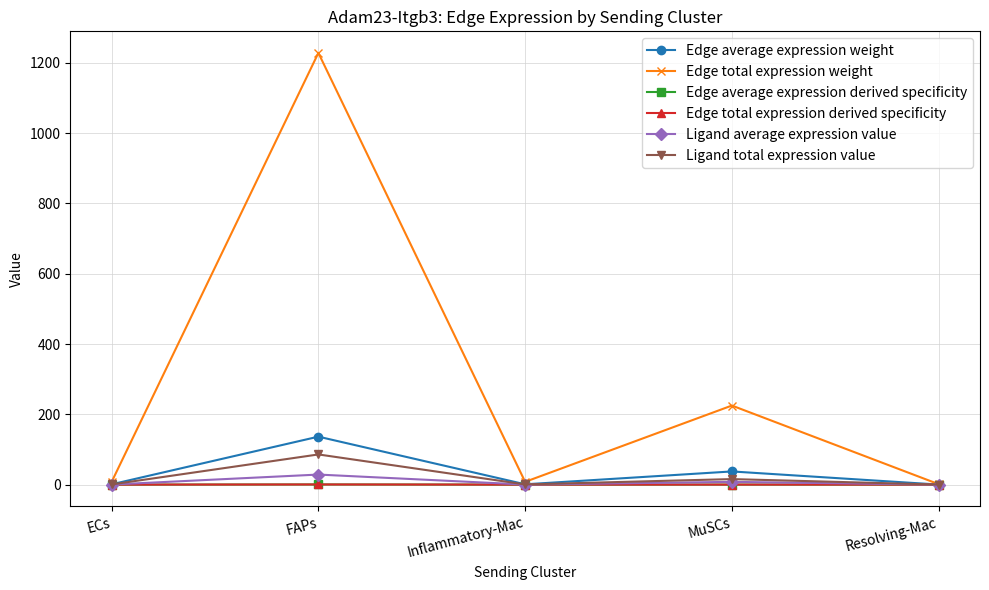

At which category is the sum across all series the highest?

FAPs